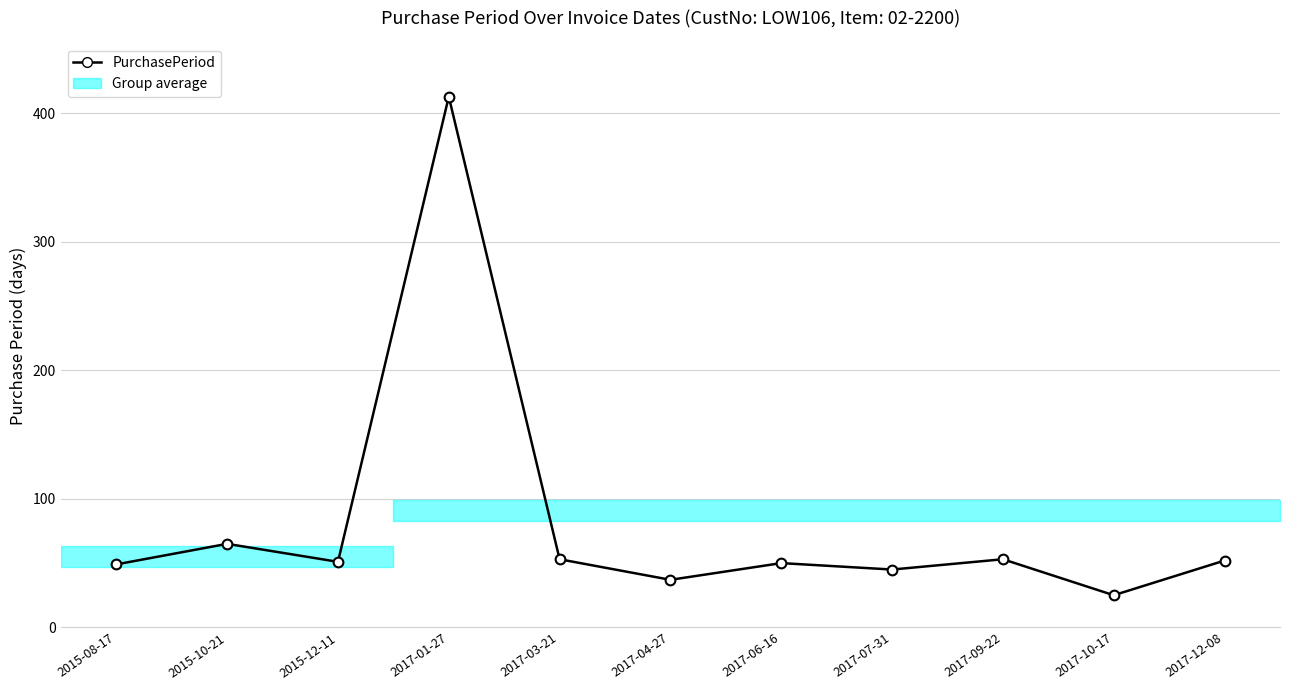

Is this an area chart (filled region under the line)?

No